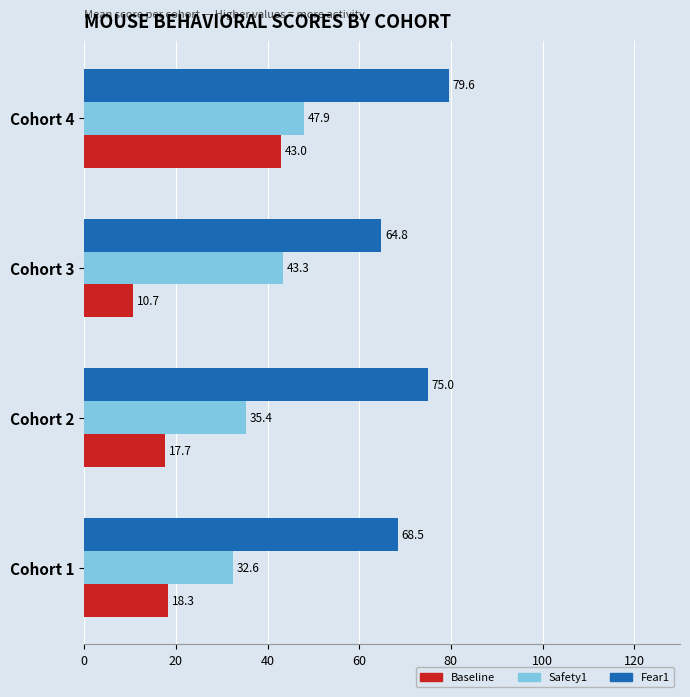

Which series has the largest total across all categories?

Fear1